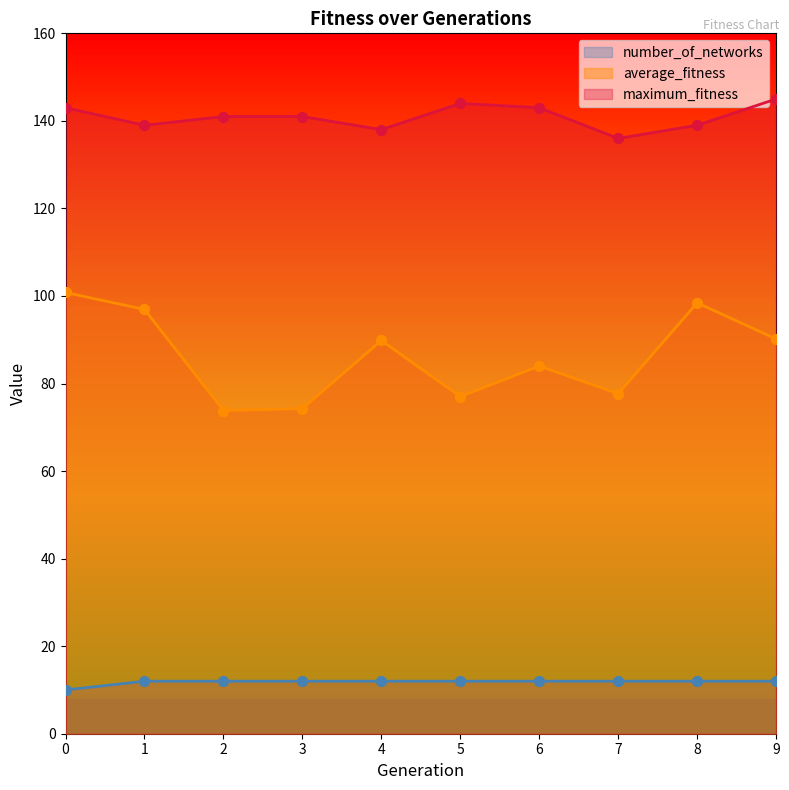

Which series contains the highest Y value?

maximum_fitness